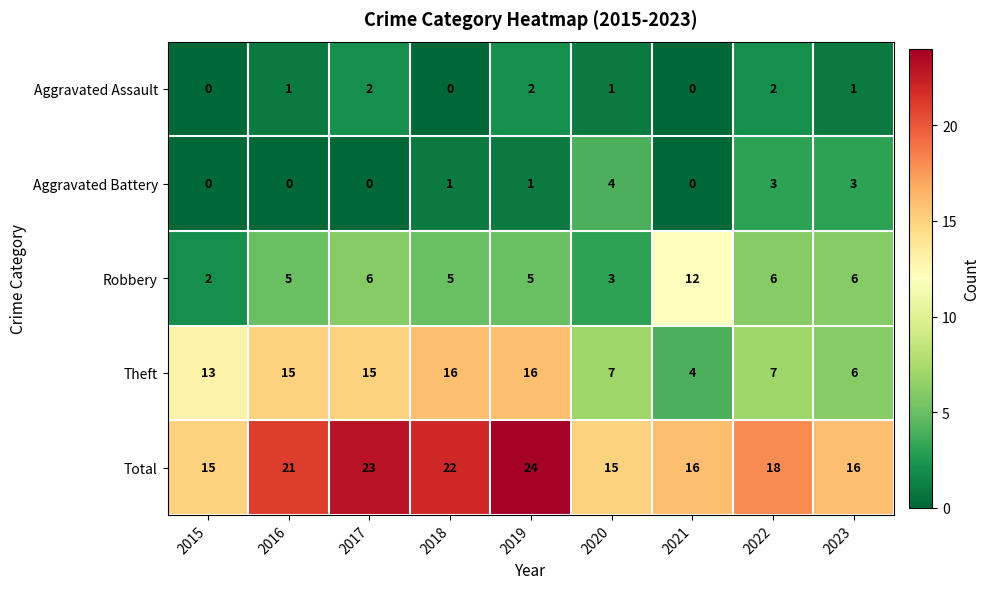

At how many categories does at least one series exceed 13?

9